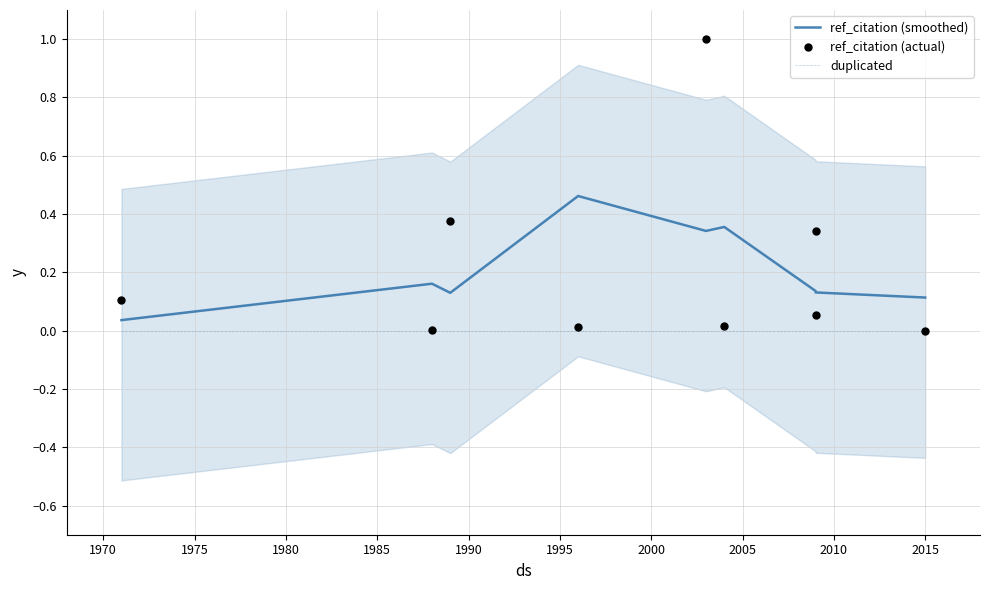

At how many categories does at least one series exceed 0?

9